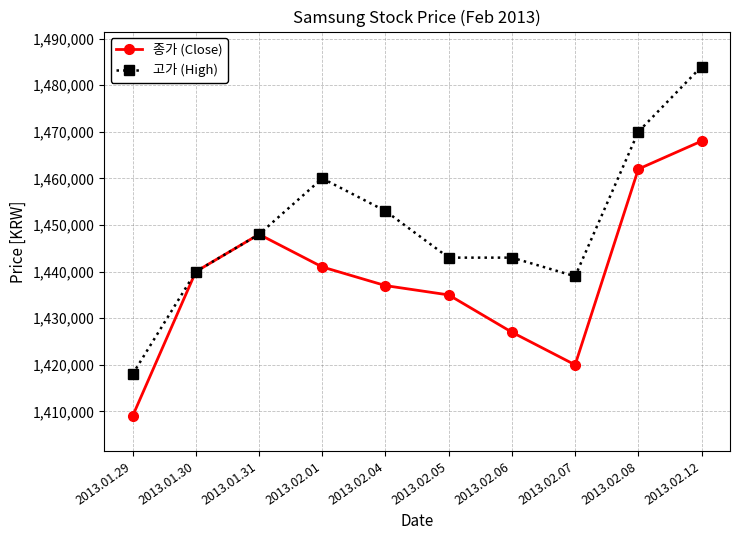

Where is the first local minimum for 종가 (Close)?

2013.02.07